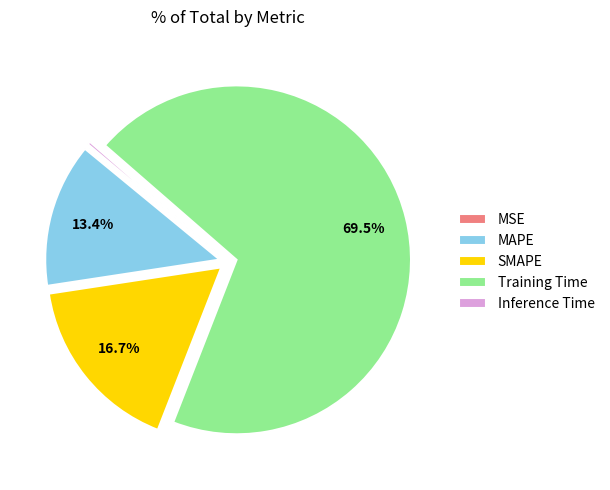

Do Training Time and Inference Time together represent more than half of the pie?

Yes